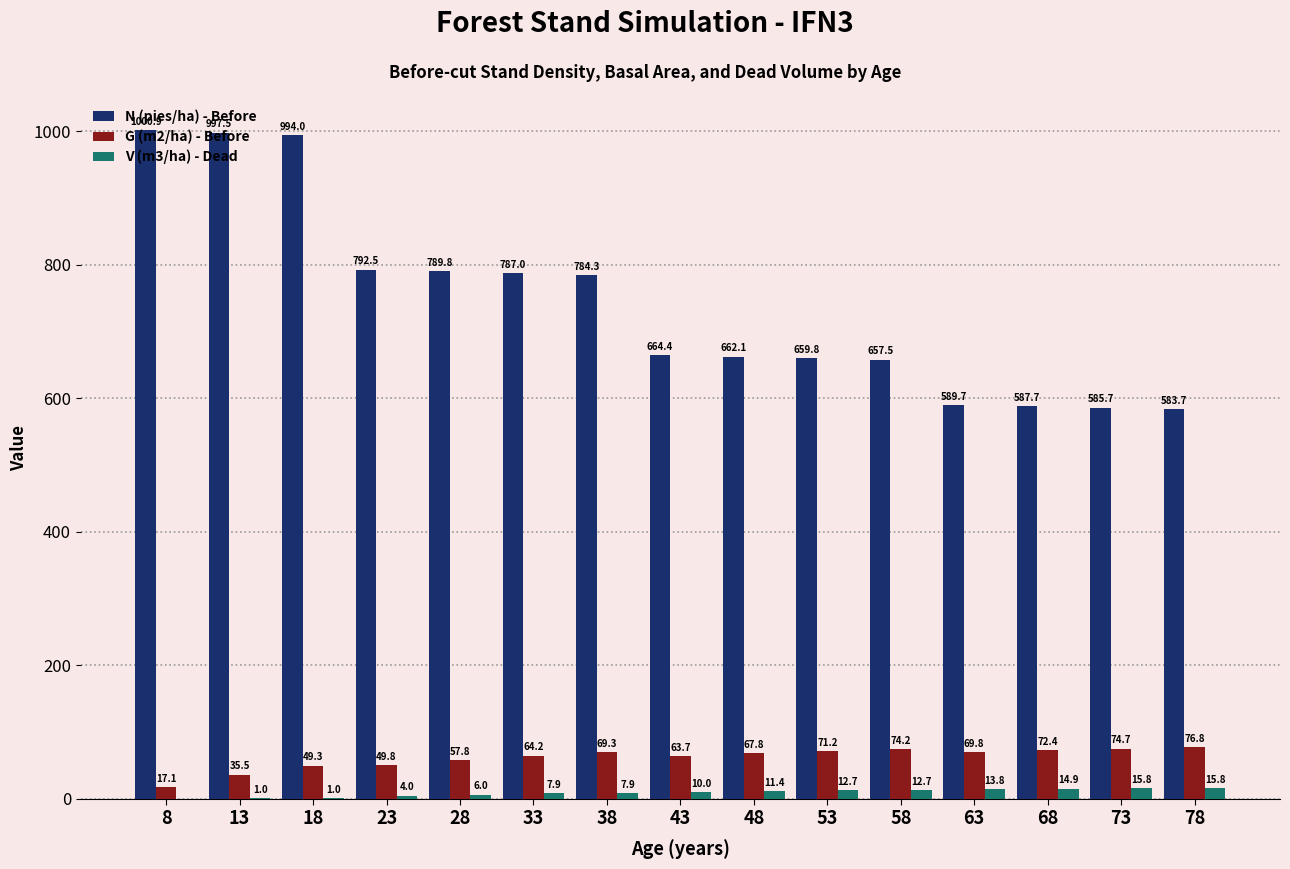

What is the total value across all series at 78?

676.3